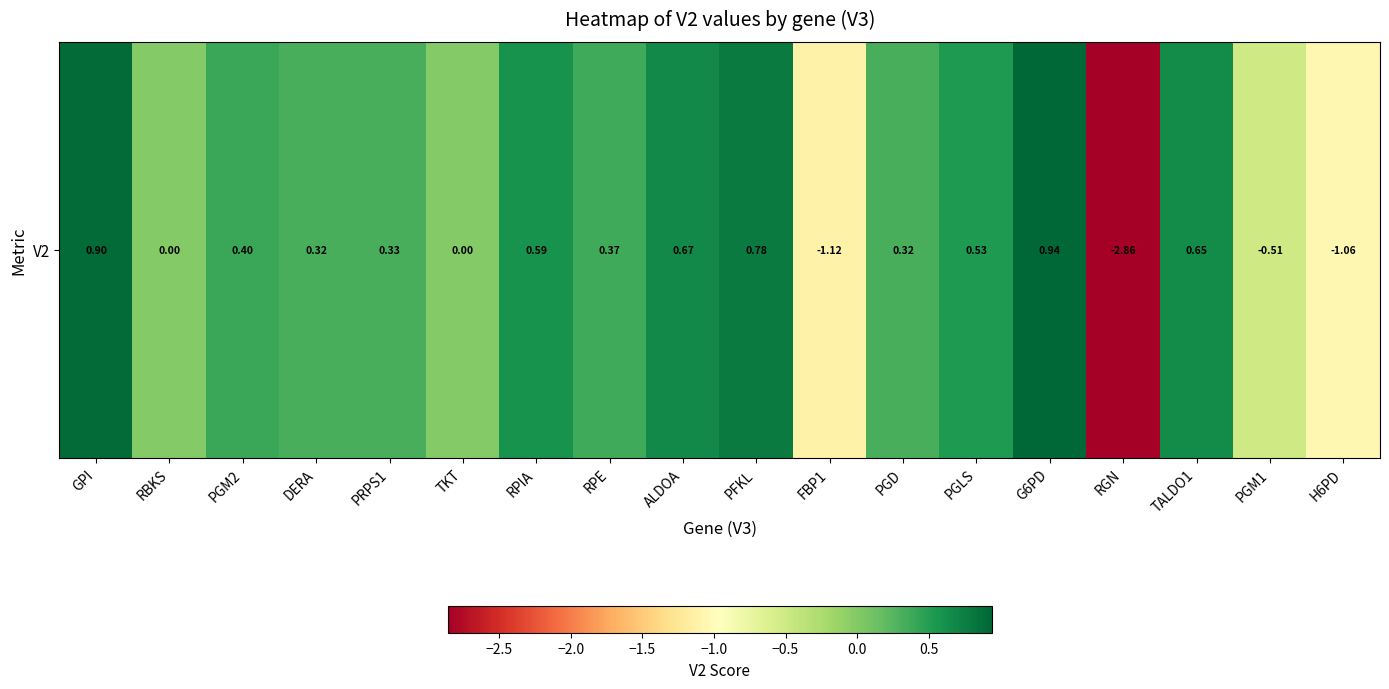

Rank the categories by value from highest to lowest.

G6PD, GPI, PFKL, ALDOA, TALDO1, RPIA, PGLS, PGM2, RPE, PRPS1, DERA, PGD, RBKS, TKT, PGM1, H6PD, FBP1, RGN